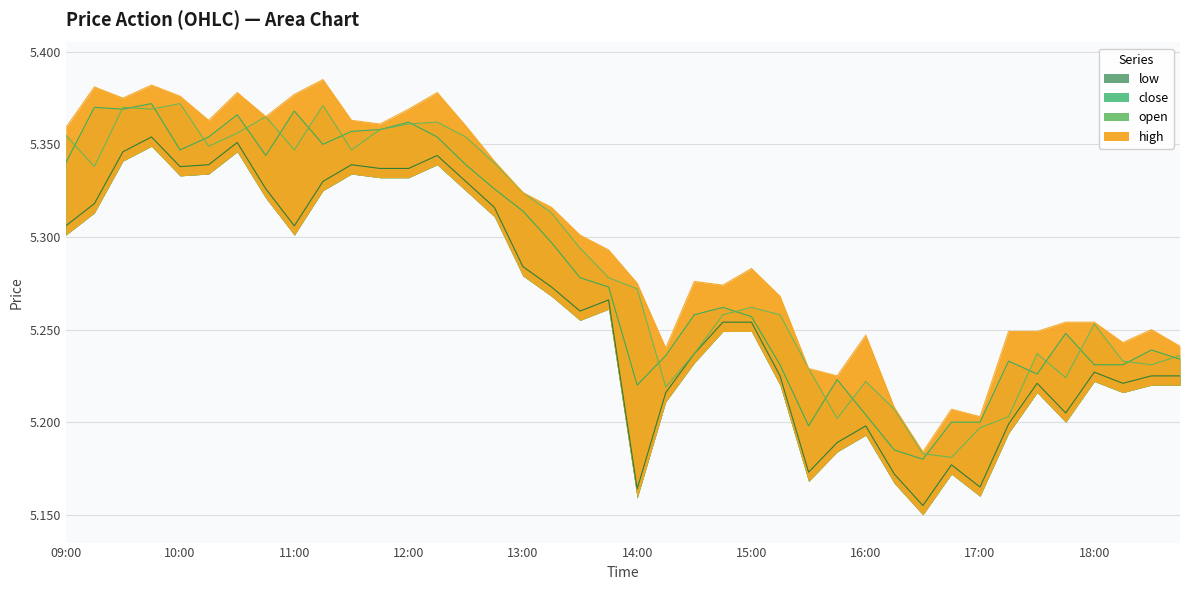

Is it true that low equals 8.2 at 16:45?

False